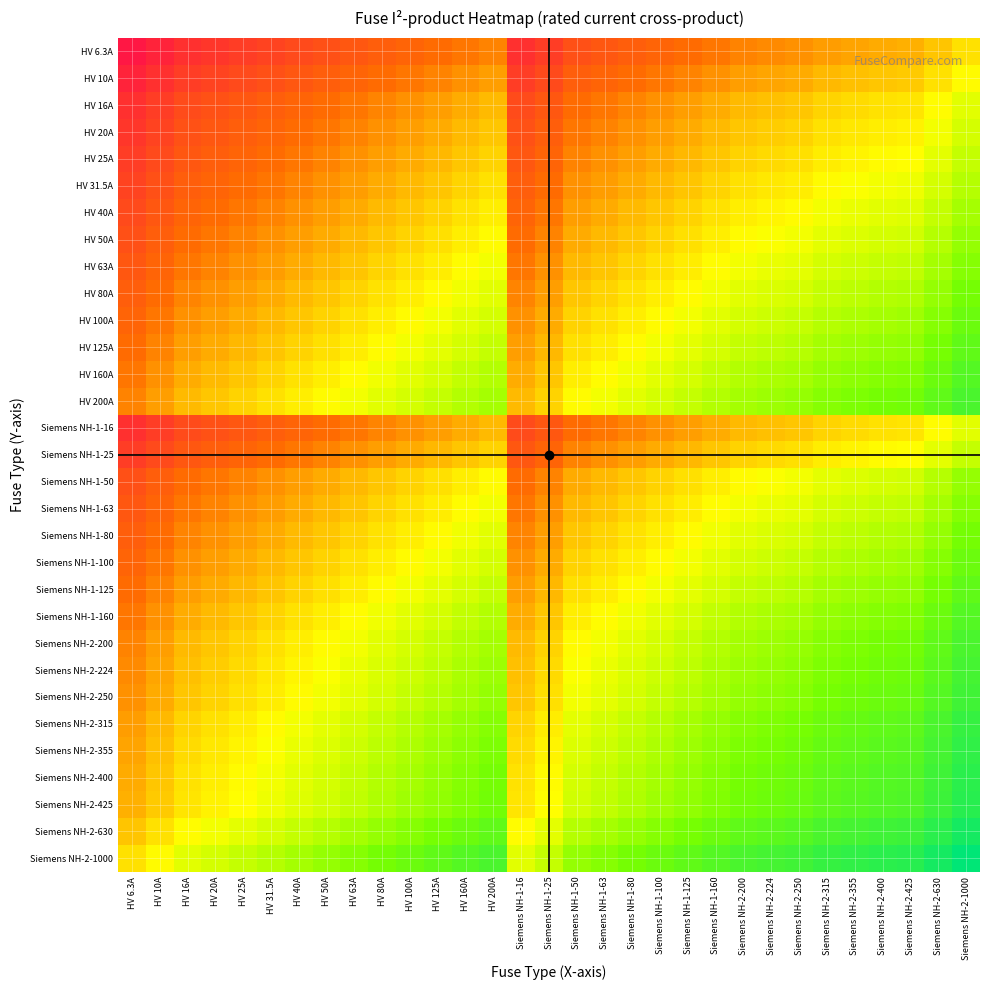

At HV 25A, list the series in order from largest to smallest.

Siemens NH-2-1000, Siemens NH-2-630, Siemens NH-2-425, Siemens NH-2-400, Siemens NH-2-355, Siemens NH-2-315, Siemens NH-2-250, Siemens NH-2-224, HV 200A, Siemens NH-2-200, HV 160A, Siemens NH-1-160, HV 125A, Siemens NH-1-125, HV 100A, Siemens NH-1-100, HV 80A, Siemens NH-1-80, HV 63A, Siemens NH-1-63, HV 50A, Siemens NH-1-50, HV 40A, HV 31.5A, HV 25A, Siemens NH-1-25, HV 20A, HV 16A, Siemens NH-1-16, HV 10A, HV 6.3A